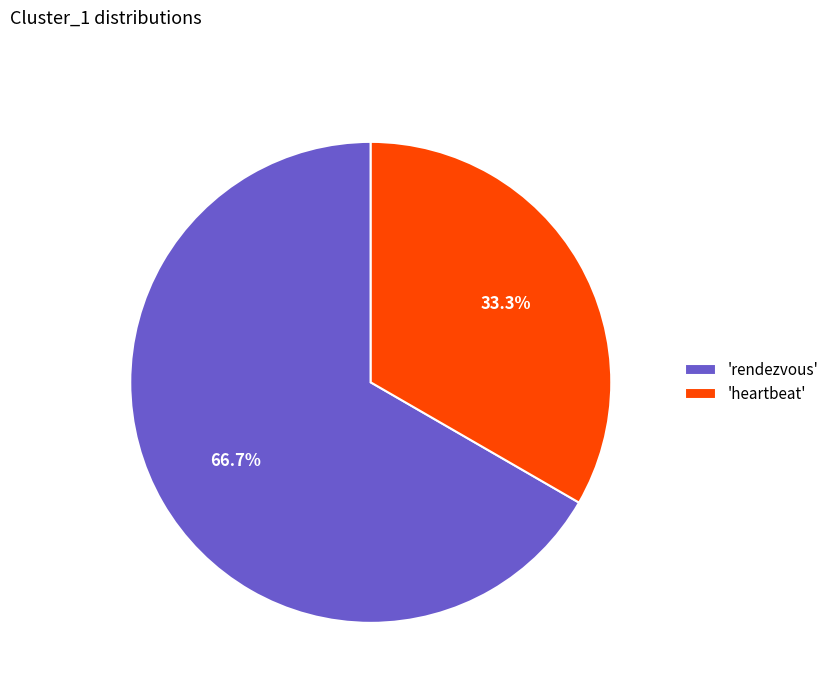

Which has a higher value, 'heartbeat' or 'rendezvous'?

'rendezvous'